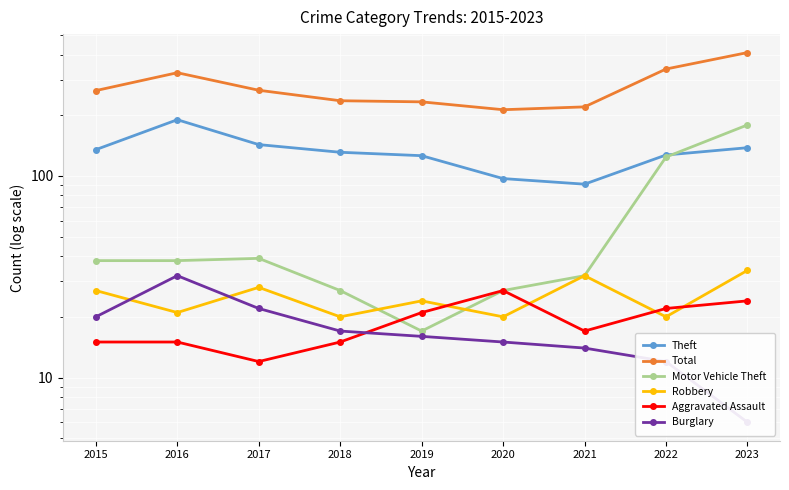

Is the value of Burglary at 2020 greater than the value of Aggravated Assault at 2016?

No